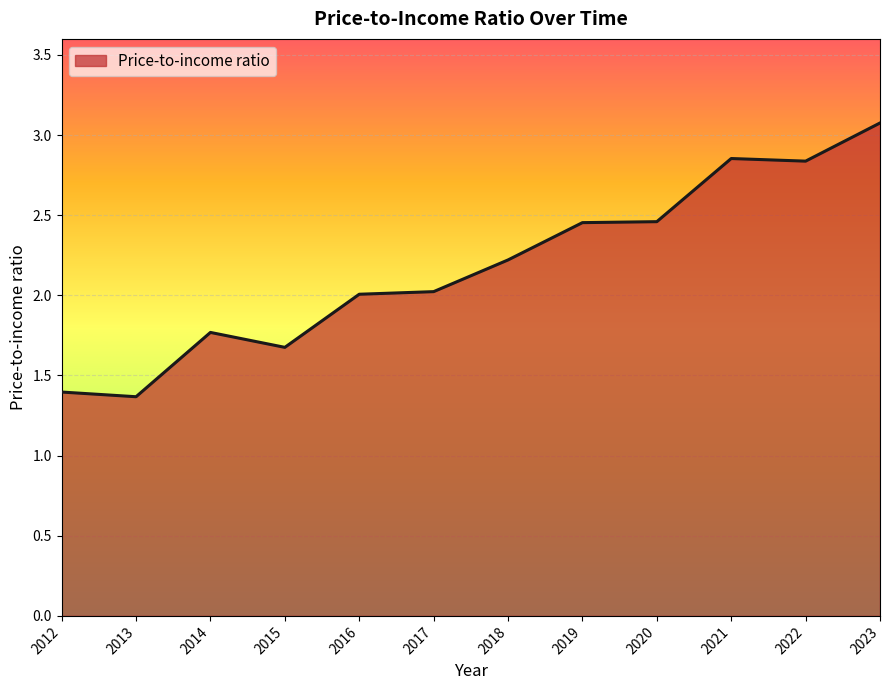

Approximately how many times larger is the value at 2023 compared to 2014?

1.7